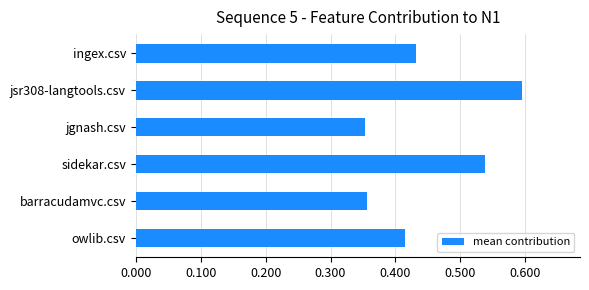

The value at jsr308-langtools.csv is 0.6. True or false?

True